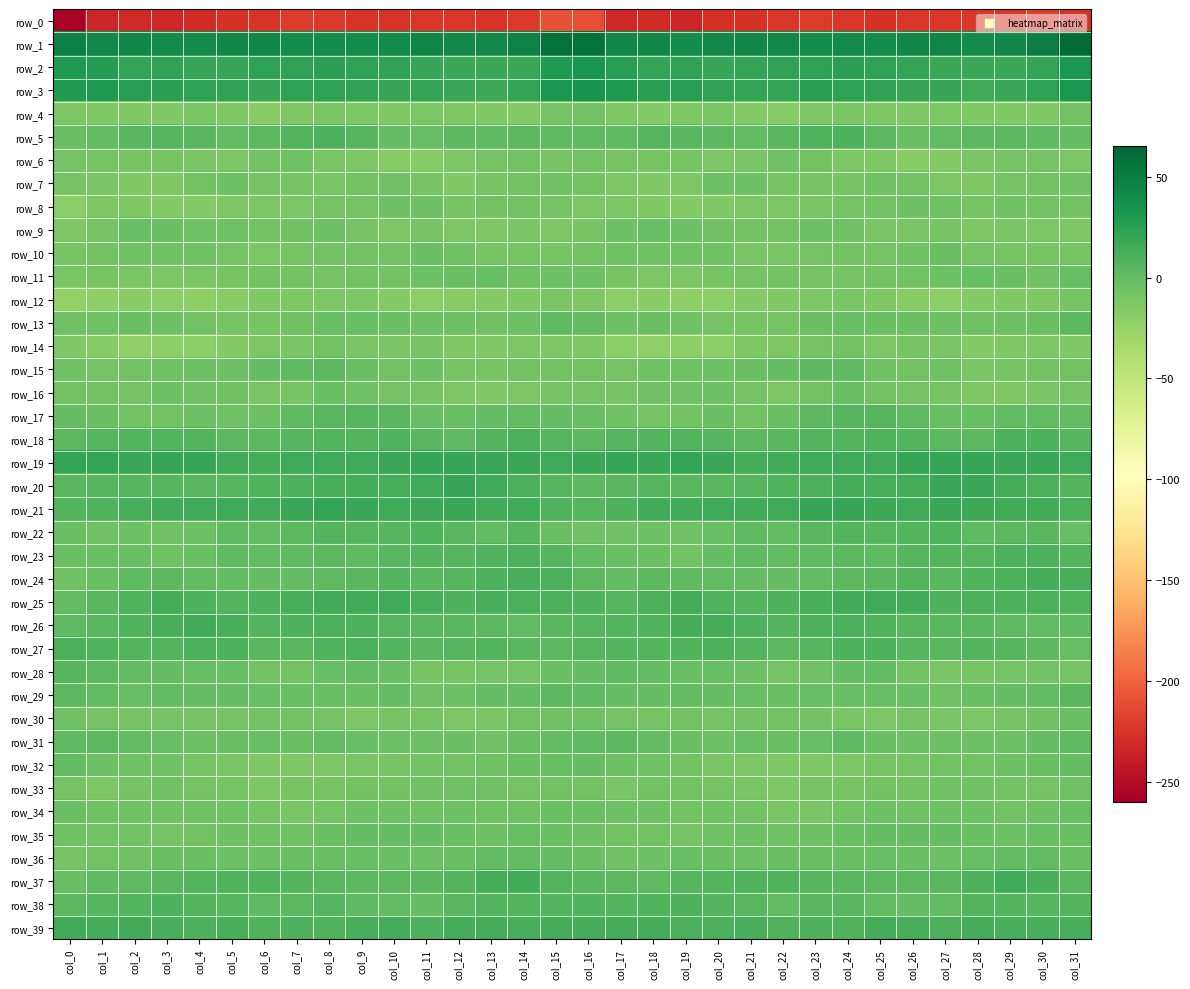

Reading left to right, transcribe all the data shown in this chart.

row_0: col_0=-257.0	col_1=-234.4	col_2=-231.0	col_3=-233.0	col_4=-230.3	col_5=-226.0	col_6=-225.4	col_7=-221.6	col_8=-222.5	col_9=-225.6	col_10=-225.4	col_11=-223.5	col_12=-223.3	col_13=-224.9	col_14=-222.9	col_15=-208.8	col_16=-211.7	col_17=-232.3	col_18=-230.7	col_19=-233.8	col_20=-227.9	col_21=-225.9	col_22=-224.2	col_23=-221.0	col_24=-223.8	col_25=-226.1	col_26=-224.3	col_27=-223.5	col_28=-223.9	col_29=-224.7	col_30=-219.5	col_31=-225.7
row_1: col_0=47.8	col_1=41.9	col_2=42.3	col_3=40.7	col_4=39.9	col_5=42.2	col_6=42.9	col_7=39.3	col_8=39.2	col_9=39.2	col_10=40.4	col_11=44.3	col_12=41.7	col_13=41.4	col_14=46.2	col_15=57.9	col_16=57.5	col_17=42.2	col_18=42.6	col_19=39.1	col_20=41.0	col_21=42.9	col_22=41.4	col_23=38.8	col_24=39.6	col_25=39.0	col_26=42.4	col_27=43.7	col_28=40.6	col_29=43.3	col_30=49.6	col_31=61.6
row_2: col_0=30.1	col_1=27.9	col_2=21.7	col_3=22.7	col_4=20.5	col_5=19.8	col_6=23.3	col_7=22.2	col_8=24.8	col_9=23.8	col_10=21.9	col_11=20.3	col_12=18.4	col_13=18.4	col_14=18.8	col_15=30.1	col_16=34.4	col_17=26.5	col_18=21.4	col_19=22.6	col_20=19.4	col_21=21.3	col_22=22.4	col_23=23.3	col_24=24.8	col_25=23.1	col_26=21.3	col_27=19.2	col_28=18.1	col_29=18.9	col_30=21.1	col_31=33.1
row_3: col_0=29.4	col_1=30.4	col_2=26.2	col_3=25.4	col_4=23.7	col_5=21.9	col_6=20.5	col_7=23.9	col_8=24.2	col_9=22.6	col_10=20.6	col_11=21.1	col_12=18.1	col_13=17.3	col_14=21.2	col_15=31.3	col_16=34.8	col_17=30.2	col_18=25.2	col_19=25.8	col_20=22.5	col_21=21.6	col_22=20.7	col_23=25.0	col_24=23.4	col_25=22.0	col_26=20.4	col_27=20.6	col_28=16.6	col_29=19.0	col_30=23.8	col_31=32.5
row_4: col_0=-13.4	col_1=-12.9	col_2=-14.6	col_3=-14.3	col_4=-11.1	col_5=-13.7	col_6=-17.7	col_7=-12.6	col_8=-11.1	col_9=-12.1	col_10=-14.3	col_11=-12.1	col_12=-13.0	col_13=-14.6	col_14=-15.4	col_15=-7.7	col_16=-6.5	col_17=-12.5	col_18=-15.0	col_19=-13.0	col_20=-10.9	col_21=-16.0	col_22=-16.6	col_23=-11.4	col_24=-10.9	col_25=-13.2	col_26=-14.0	col_27=-11.6	col_28=-14.1	col_29=-14.9	col_30=-14.0	col_31=-7.0
row_5: col_0=-3.0	col_1=0.4	col_2=4.5	col_3=5.6	col_4=4.6	col_5=0.7	col_6=2.9	col_7=7.7	col_8=9.5	col_9=5.8	col_10=-0.8	col_11=-1.6	col_12=3.3	col_13=2.7	col_14=3.2	col_15=1.9	col_16=2.1	col_17=2.7	col_18=5.4	col_19=5.1	col_20=3.4	col_21=0.4	col_22=4.9	col_23=8.4	col_24=9.3	col_25=3.2	col_26=-2.3	col_27=0.8	col_28=3.0	col_29=3.3	col_30=2.1	col_31=-0.0
row_6: col_0=-7.7	col_1=-9.3	col_2=-9.3	col_3=-9.5	col_4=-10.1	col_5=-11.7	col_6=-6.7	col_7=-5.6	col_8=-10.3	col_9=-12.3	col_10=-17.2	col_11=-17.5	col_12=-12.3	col_13=-8.3	col_14=-6.9	col_15=-8.8	col_16=-6.9	col_17=-9.2	col_18=-9.0	col_19=-9.8	col_20=-11.2	col_21=-10.1	col_22=-5.6	col_23=-7.1	col_24=-11.4	col_25=-13.5	col_26=-18.1	col_27=-15.9	col_28=-10.7	col_29=-7.4	col_30=-8.1	col_31=-11.9
row_7: col_0=-8.5	col_1=-11.0	col_2=-13.7	col_3=-13.3	col_4=-6.7	col_5=-3.6	col_6=-8.0	col_7=-9.4	col_8=-10.2	col_9=-7.1	col_10=-5.7	col_11=-9.1	col_12=-14.2	col_13=-9.2	col_14=-6.3	col_15=-4.9	col_16=-6.6	col_17=-11.4	col_18=-14.4	col_19=-11.2	col_20=-4.4	col_21=-4.7	col_22=-9.2	col_23=-9.6	col_24=-9.6	col_25=-6.0	col_26=-6.1	col_27=-11.7	col_28=-13.3	col_29=-7.4	col_30=-6.4	col_31=-5.5
row_8: col_0=-19.6	col_1=-13.2	col_2=-12.7	col_3=-15.7	col_4=-15.6	col_5=-13.0	col_6=-11.7	col_7=-11.2	col_8=-8.6	col_9=-7.8	col_10=-4.6	col_11=-4.5	col_12=-8.9	col_13=-7.3	col_14=-6.1	col_15=-8.2	col_16=-11.5	col_17=-11.2	col_18=-14.0	col_19=-16.1	col_20=-14.6	col_21=-12.1	col_22=-12.2	col_23=-10.0	col_24=-8.4	col_25=-6.7	col_26=-4.1	col_27=-5.7	col_28=-9.5	col_29=-5.9	col_30=-7.1	col_31=-7.2
row_9: col_0=-12.8	col_1=-7.4	col_2=-2.1	col_3=-2.5	col_4=-5.6	col_5=-5.6	col_6=-7.1	col_7=-5.9	col_8=-3.9	col_9=-8.4	col_10=-11.3	col_11=-8.8	col_12=-11.9	col_13=-13.0	col_14=-9.9	col_15=-12.1	col_16=-9.2	col_17=-4.3	col_18=-1.5	col_19=-4.0	col_20=-5.5	col_21=-6.4	col_22=-7.2	col_23=-4.5	col_24=-5.4	col_25=-10.2	col_26=-10.5	col_27=-9.1	col_28=-13.7	col_29=-10.8	col_30=-11.4	col_31=-12.6
row_10: col_0=-9.7	col_1=-7.0	col_2=-5.5	col_3=-5.6	col_4=-5.3	col_5=-8.6	col_6=-11.2	col_7=-8.8	col_8=-6.2	col_9=-7.2	col_10=-6.8	col_11=-2.8	col_12=-5.7	col_13=-9.6	col_14=-8.7	col_15=-9.4	col_16=-7.3	col_17=-5.9	col_18=-5.5	col_19=-5.5	col_20=-5.9	col_21=-10.2	col_22=-10.9	col_23=-7.4	col_24=-6.6	col_25=-7.6	col_26=-5.2	col_27=-2.9	col_28=-7.6	col_29=-9.5	col_30=-8.8	col_31=-8.7
row_11: col_0=-11.0	col_1=-9.8	col_2=-10.4	col_3=-12.2	col_4=-10.1	col_5=-9.3	col_6=-6.7	col_7=-6.9	col_8=-8.4	col_9=-6.3	col_10=-6.8	col_11=-4.8	col_12=-2.6	col_13=-1.5	col_14=-5.5	col_15=-4.2	col_16=-4.6	col_17=-9.3	col_18=-11.3	col_19=-12.0	col_20=-9.4	col_21=-8.6	col_22=-6.5	col_23=-7.9	col_24=-7.5	col_25=-6.6	col_26=-6.3	col_27=-3.7	col_28=-1.8	col_29=-3.0	col_30=-5.4	col_31=-1.8
row_12: col_0=-23.8	col_1=-20.6	col_2=-18.6	col_3=-19.3	col_4=-20.5	col_5=-16.5	col_6=-14.6	col_7=-12.5	col_8=-11.6	col_9=-12.0	col_10=-15.5	col_11=-19.7	col_12=-16.8	col_13=-15.0	col_14=-14.6	col_15=-11.0	col_16=-13.3	col_17=-19.2	col_18=-18.5	col_19=-20.3	col_20=-19.3	col_21=-15.4	col_22=-14.0	col_23=-12.4	col_24=-11.0	col_25=-13.5	col_26=-16.8	col_27=-19.8	col_28=-15.8	col_29=-14.9	col_30=-13.4	col_31=-8.8
row_13: col_0=-5.6	col_1=-5.0	col_2=-3.2	col_3=-3.8	col_4=-6.6	col_5=-8.7	col_6=-9.6	col_7=-4.9	col_8=-1.3	col_9=-1.9	col_10=-2.7	col_11=-3.8	col_12=-4.7	col_13=-5.7	col_14=-4.1	col_15=1.8	col_16=1.2	col_17=-4.5	col_18=-2.7	col_19=-5.0	col_20=-7.4	col_21=-9.5	col_22=-8.6	col_23=-3.0	col_24=-1.2	col_25=-2.5	col_26=-2.8	col_27=-4.6	col_28=-5.6	col_29=-4.8	col_30=-2.7	col_31=3.0
row_14: col_0=-13.9	col_1=-16.7	col_2=-21.6	col_3=-21.1	col_4=-20.2	col_5=-15.3	col_6=-12.1	col_7=-11.1	col_8=-6.2	col_9=-10.2	col_10=-10.0	col_11=-8.8	col_12=-13.7	col_13=-14.5	col_14=-12.3	col_15=-12.3	col_16=-13.2	col_17=-19.0	col_18=-21.9	col_19=-20.5	col_20=-19.1	col_21=-13.3	col_22=-12.6	col_23=-8.6	col_24=-6.9	col_25=-11.2	col_26=-8.8	col_27=-10.6	col_28=-15.0	col_29=-13.5	col_30=-12.2	col_31=-14.0
row_15: col_0=-5.8	col_1=-7.5	col_2=-6.2	col_3=-5.9	col_4=-4.5	col_5=-3.6	col_6=-0.8	col_7=2.0	col_8=4.0	col_9=-2.8	col_10=-7.2	col_11=-4.8	col_12=-9.5	col_13=-9.4	col_14=-7.1	col_15=-6.1	col_16=-6.9	col_17=-7.7	col_18=-6.1	col_19=-5.3	col_20=-4.0	col_21=-3.1	col_22=0.0	col_23=3.6	col_24=2.2	col_25=-5.6	col_26=-6.5	col_27=-5.7	col_28=-10.5	col_29=-8.2	col_30=-6.5	col_31=-6.7
row_16: col_0=-7.0	col_1=-7.1	col_2=-7.5	col_3=-4.2	col_4=-5.1	col_5=-6.0	col_6=-11.1	col_7=-9.0	col_8=-3.4	col_9=-5.7	col_10=-7.7	col_11=-8.8	col_12=-12.2	col_13=-14.1	col_14=-11.5	col_15=-9.0	col_16=-7.5	col_17=-8.8	col_18=-5.3	col_19=-5.1	col_20=-4.6	col_21=-8.0	col_22=-11.8	col_23=-6.3	col_24=-3.4	col_25=-7.3	col_26=-7.8	col_27=-9.4	col_28=-13.7	col_29=-13.1	col_30=-10.1	col_31=-7.8
row_17: col_0=0.1	col_1=-3.2	col_2=-7.1	col_3=-7.3	col_4=-3.8	col_5=-5.3	col_6=-4.7	col_7=1.6	col_8=5.0	col_9=6.3	col_10=4.9	col_11=-1.4	col_12=-2.0	col_13=-0.7	col_14=1.2	col_15=0.1	col_16=-1.1	col_17=-5.2	col_18=-7.4	col_19=-6.5	col_20=-3.5	col_21=-6.2	col_22=-2.6	col_23=3.2	col_24=5.6	col_25=6.4	col_26=2.3	col_27=-1.5	col_28=-1.9	col_29=0.3	col_30=1.4	col_31=1.4
row_18: col_0=3.3	col_1=5.5	col_2=6.6	col_3=7.3	col_4=6.9	col_5=3.4	col_6=3.8	col_7=6.3	col_8=7.2	col_9=7.5	col_10=8.9	col_11=4.1	col_12=2.5	col_13=6.9	col_14=11.0	col_15=5.4	col_16=4.0	col_17=6.3	col_18=6.7	col_19=7.6	col_20=5.4	col_21=3.0	col_22=4.5	col_23=7.0	col_24=6.9	col_25=8.7	col_26=7.3	col_27=3.0	col_28=3.5	col_29=9.4	col_30=9.6	col_31=6.5
row_19: col_0=20.7	col_1=21.5	col_2=19.0	col_3=20.3	col_4=20.4	col_5=14.4	col_6=13.7	col_7=16.1	col_8=15.9	col_9=15.7	col_10=19.3	col_11=19.8	col_12=19.5	col_13=19.1	col_14=19.1	col_15=16.0	col_16=18.0	col_17=20.4	col_18=18.7	col_19=21.6	col_20=18.1	col_21=13.3	col_22=14.6	col_23=16.3	col_24=15.7	col_25=16.5	col_26=20.2	col_27=19.4	col_28=19.5	col_29=19.0	col_30=18.2	col_31=16.0
row_20: col_0=4.8	col_1=5.5	col_2=6.2	col_3=5.7	col_4=4.1	col_5=5.4	col_6=8.0	col_7=9.7	col_8=12.8	col_9=13.1	col_10=11.7	col_11=15.9	col_12=20.4	col_13=15.6	col_14=11.4	col_15=6.1	col_16=4.1	col_17=5.2	col_18=6.6	col_19=5.1	col_20=4.1	col_21=6.4	col_22=8.4	col_23=10.8	col_24=13.4	col_25=11.9	col_26=13.2	col_27=18.2	col_28=19.3	col_29=13.0	col_30=10.6	col_31=7.8
row_21: col_0=7.0	col_1=8.3	col_2=12.8	col_3=14.9	col_4=15.6	col_5=16.1	col_6=15.1	col_7=19.1	col_8=20.6	col_9=18.2	col_10=15.6	col_11=17.6	col_12=18.7	col_13=14.5	col_14=15.7	col_15=8.2	col_16=5.9	col_17=9.3	col_18=14.2	col_19=14.9	col_20=16.4	col_21=15.1	col_22=16.3	col_23=20.4	col_24=19.6	col_25=17.2	col_26=16.0	col_27=18.6	col_28=16.8	col_29=14.3	col_30=15.0	col_31=10.4
row_22: col_0=-3.0	col_1=-4.8	col_2=-3.8	col_3=-5.2	col_4=-3.7	col_5=1.9	col_6=1.0	col_7=3.1	col_8=7.3	col_9=5.7	col_10=6.3	col_11=8.3	col_12=5.1	col_13=1.3	col_14=5.4	col_15=-2.9	col_16=-5.6	col_17=-5.0	col_18=-3.9	col_19=-6.0	col_20=-1.0	col_21=1.9	col_22=1.2	col_23=4.9	col_24=7.1	col_25=5.4	col_26=6.9	col_27=8.4	col_28=2.3	col_29=3.4	col_30=4.3	col_31=-2.2
row_23: col_0=-3.0	col_1=-1.7	col_2=-1.9	col_3=-5.7	col_4=-3.5	col_5=2.0	col_6=0.9	col_7=1.9	col_8=3.0	col_9=2.7	col_10=4.3	col_11=6.7	col_12=6.1	col_13=8.5	col_14=11.7	col_15=6.1	col_16=0.8	col_17=-1.1	col_18=-3.2	col_19=-6.5	col_20=-0.8	col_21=2.4	col_22=0.5	col_23=2.6	col_24=2.9	col_25=2.6	col_26=5.5	col_27=7.0	col_28=6.1	col_29=10.6	col_30=11.1	col_31=7.6
row_24: col_0=-5.6	col_1=-3.0	col_2=2.6	col_3=3.3	col_4=0.9	col_5=0.2	col_6=-0.2	col_7=0.1	col_8=2.1	col_9=4.1	col_10=6.8	col_11=5.3	col_12=5.9	col_13=10.4	col_14=12.7	col_15=11.0	col_16=3.8	col_17=-0.2	col_18=3.3	col_19=2.6	col_20=0.5	col_21=0.1	col_22=-0.5	col_23=0.7	col_24=2.9	col_25=5.0	col_26=6.7	col_27=4.7	col_28=7.9	col_29=11.1	col_30=13.4	col_31=12.0
row_25: col_0=1.0	col_1=4.2	col_2=9.0	col_3=13.5	col_4=10.2	col_5=6.8	col_6=9.7	col_7=12.1	col_8=14.4	col_9=15.3	col_10=15.8	col_11=12.0	col_12=9.8	col_13=11.9	col_14=10.5	col_15=10.7	col_16=9.2	col_17=6.5	col_18=10.4	col_19=13.9	col_20=7.9	col_21=7.6	col_22=10.4	col_23=12.9	col_24=15.0	col_25=15.5	col_26=14.7	col_27=10.2	col_28=11.2	col_29=10.9	col_30=10.5	col_31=8.4
row_26: col_0=1.8	col_1=5.3	col_2=8.0	col_3=11.9	col_4=14.5	col_5=12.0	col_6=7.1	col_7=10.2	col_8=11.5	col_9=10.0	col_10=6.2	col_11=5.2	col_12=4.3	col_13=3.9	col_14=0.4	col_15=4.7	col_16=5.6	col_17=6.7	col_18=8.6	col_19=14.0	col_20=13.7	col_21=10.1	col_22=7.0	col_23=11.4	col_24=11.2	col_25=8.3	col_26=5.8	col_27=4.3	col_28=4.8	col_29=1.8	col_30=1.5	col_31=2.6
row_27: col_0=10.8	col_1=9.1	col_2=6.8	col_3=7.6	col_4=10.5	col_5=9.8	col_6=4.3	col_7=4.8	col_8=8.8	col_9=11.4	col_10=7.3	col_11=4.8	col_12=5.9	col_13=6.9	col_14=4.4	col_15=3.0	col_16=6.2	col_17=7.1	col_18=7.2	col_19=8.3	col_20=11.1	col_21=7.7	col_22=3.3	col_23=6.3	col_24=10.3	col_25=10.4	col_26=6.0	col_27=4.3	col_28=7.0	col_29=6.0	col_30=3.7	col_31=-2.1
row_28: col_0=5.6	col_1=3.8	col_2=1.2	col_3=-0.4	col_4=-1.2	col_5=-2.1	col_6=-6.6	col_7=-6.5	col_8=-2.2	col_9=0.3	col_10=-2.9	col_11=-9.8	col_12=-9.7	col_13=-8.1	col_14=-7.8	col_15=-3.5	col_16=0.1	col_17=2.4	col_18=0.8	col_19=-1.2	col_20=-1.0	col_21=-3.7	col_22=-7.6	col_23=-4.9	col_24=-0.8	col_25=0.3	col_26=-6.3	col_27=-10.4	col_28=-9.1	col_29=-7.9	col_30=-7.0	col_31=-7.7
row_29: col_0=3.7	col_1=0.8	col_2=-1.1	col_3=0.9	col_4=0.1	col_5=-0.9	col_6=-2.2	col_7=-1.5	col_8=-1.3	col_9=-2.5	col_10=-0.3	col_11=-5.1	col_12=-3.9	col_13=-0.8	col_14=-0.5	col_15=3.2	col_16=2.5	col_17=-0.0	col_18=-0.9	col_19=1.1	col_20=-0.5	col_21=-1.1	col_22=-2.6	col_23=-1.1	col_24=-2.0	col_25=-1.5	col_26=-1.7	col_27=-5.8	col_28=-2.3	col_29=-0.7	col_30=0.6	col_31=4.1
row_30: col_0=-5.2	col_1=-7.7	col_2=-9.6	col_3=-7.5	col_4=-7.8	col_5=-8.2	col_6=-6.3	col_7=-6.6	col_8=-9.0	col_9=-11.9	col_10=-9.2	col_11=-9.7	col_12=-11.7	col_13=-10.1	col_14=-6.5	col_15=-5.6	col_16=-6.1	col_17=-8.3	col_18=-9.2	col_19=-6.8	col_20=-8.6	col_21=-7.3	col_22=-6.6	col_23=-7.3	col_24=-10.2	col_25=-11.6	col_26=-8.5	col_27=-11.1	col_28=-11.8	col_29=-8.2	col_30=-5.6	col_31=-3.2
row_31: col_0=2.3	col_1=2.9	col_2=1.4	col_3=-1.6	col_4=-4.3	col_5=-3.4	col_6=-2.3	col_7=-2.7	col_8=1.2	col_9=-1.1	col_10=-4.5	col_11=-4.1	col_12=-3.5	col_13=-5.1	col_14=-2.3	col_15=0.3	col_16=1.7	col_17=3.0	col_18=0.4	col_19=-2.7	col_20=-4.6	col_21=-2.3	col_22=-3.3	col_23=-1.5	col_24=1.8	col_25=-3.4	col_26=-4.3	col_27=-4.2	col_28=-3.9	col_29=-4.3	col_30=-0.7	col_31=2.8
row_32: col_0=1.0	col_1=-3.7	col_2=-5.3	col_3=-6.0	col_4=-9.7	col_5=-11.0	col_6=-12.7	col_7=-12.9	col_8=-11.9	col_9=-10.0	col_10=-8.7	col_11=-7.4	col_12=-6.5	col_13=-5.8	col_14=-3.1	col_15=-1.9	col_16=-0.6	col_17=-4.6	col_18=-5.3	col_19=-7.2	col_20=-10.3	col_21=-11.7	col_22=-13.3	col_23=-12.6	col_24=-11.2	col_25=-9.3	col_26=-8.5	col_27=-6.7	col_28=-6.5	col_29=-4.5	col_30=-2.7	col_31=-0.5
row_33: col_0=-8.4	col_1=-11.3	col_2=-8.0	col_3=-5.5	col_4=-7.6	col_5=-9.7	col_6=-11.8	col_7=-9.8	col_8=-9.2	col_9=-7.3	col_10=-6.4	col_11=-6.0	col_12=-5.3	col_13=-5.6	col_14=-8.3	col_15=-6.9	col_16=-6.3	col_17=-10.2	col_18=-6.4	col_19=-6.3	col_20=-8.4	col_21=-10.8	col_22=-11.7	col_23=-8.9	col_24=-9.0	col_25=-6.5	col_26=-6.7	col_27=-5.1	col_28=-5.3	col_29=-6.6	col_30=-8.0	col_31=-4.9
row_34: col_0=-3.0	col_1=-5.0	col_2=-5.0	col_3=-5.7	col_4=-5.4	col_5=-5.2	col_6=-9.3	col_7=-11.1	col_8=-8.1	col_9=-4.8	col_10=-4.3	col_11=-5.6	col_12=-3.6	col_13=-5.2	col_14=-5.5	col_15=-2.3	col_16=-1.2	col_17=-4.7	col_18=-4.8	col_19=-6.2	col_20=-5.2	col_21=-6.2	col_22=-10.9	col_23=-10.2	col_24=-6.7	col_25=-4.2	col_26=-5.2	col_27=-4.3	col_28=-3.7	col_29=-6.5	col_30=-4.0	col_31=-1.3
row_35: col_0=-5.8	col_1=-7.1	col_2=-7.0	col_3=-7.4	col_4=-6.3	col_5=-4.5	col_6=-5.5	col_7=-5.0	col_8=-3.1	col_9=-0.9	col_10=0.1	col_11=-0.6	col_12=-2.4	col_13=-4.1	col_14=-2.2	col_15=-2.3	col_16=-4.2	col_17=-6.8	col_18=-7.0	col_19=-7.5	col_20=-5.5	col_21=-4.3	col_22=-5.6	col_23=-4.6	col_24=-2.1	col_25=-0.2	col_26=-0.2	col_27=-0.9	col_28=-3.2	col_29=-4.0	col_30=-1.5	col_31=-3.1
row_36: col_0=-7.4	col_1=-7.0	col_2=-5.1	col_3=-2.8	col_4=-2.5	col_5=-3.7	col_6=-4.1	col_7=-2.4	col_8=-3.5	col_9=-1.9	col_10=-2.4	col_11=-4.4	col_12=-2.9	col_13=0.3	col_14=1.2	col_15=-0.2	col_16=-3.2	col_17=-6.0	col_18=-4.5	col_19=-1.9	col_20=-2.8	col_21=-4.1	col_22=-3.5	col_23=-2.9	col_24=-3.2	col_25=-1.5	col_26=-3.2	col_27=-4.7	col_28=-1.4	col_29=0.9	col_30=1.3	col_31=-2.3
row_37: col_0=-2.4	col_1=1.6	col_2=2.4	col_3=4.9	col_4=6.8	col_5=7.9	col_6=8.9	col_7=7.0	col_8=4.3	col_9=4.0	col_10=4.0	col_11=4.1	col_12=7.7	col_13=14.0	col_14=14.4	col_15=7.3	col_16=4.9	col_17=2.8	col_18=2.6	col_19=6.3	col_20=7.1	col_21=8.2	col_22=8.4	col_23=5.6	col_24=4.2	col_25=3.9	col_26=3.8	col_27=4.4	col_28=10.2	col_29=15.5	col_30=11.9	col_31=5.3
row_38: col_0=3.2	col_1=5.5	col_2=7.8	col_3=9.7	col_4=7.8	col_5=5.5	col_6=1.8	col_7=3.6	col_8=5.6	col_9=2.2	col_10=0.6	col_11=-0.7	col_12=5.0	col_13=7.5	col_14=7.1	col_15=6.8	col_16=8.4	col_17=6.8	col_18=8.6	col_19=9.6	col_20=6.6	col_21=4.4	col_22=1.4	col_23=4.7	col_24=4.7	col_25=1.4	col_26=-0.4	col_27=0.5	col_28=6.6	col_29=7.8	col_30=6.1	col_31=6.9
row_39: col_0=14.7	col_1=13.8	col_2=14.3	col_3=12.7	col_4=9.6	col_5=12.9	col_6=9.0	col_7=10.0	col_8=8.6	col_9=11.8	col_10=13.7	col_11=10.3	col_12=13.6	col_13=13.2	col_14=12.6	col_15=13.2	col_16=14.1	col_17=14.2	col_18=14.0	col_19=10.9	col_20=10.7	col_21=12.4	col_22=8.4	col_23=9.7	col_24=8.9	col_25=13.3	col_26=12.4	col_27=10.9	col_28=14.2	col_29=12.6	col_30=12.5	col_31=12.4